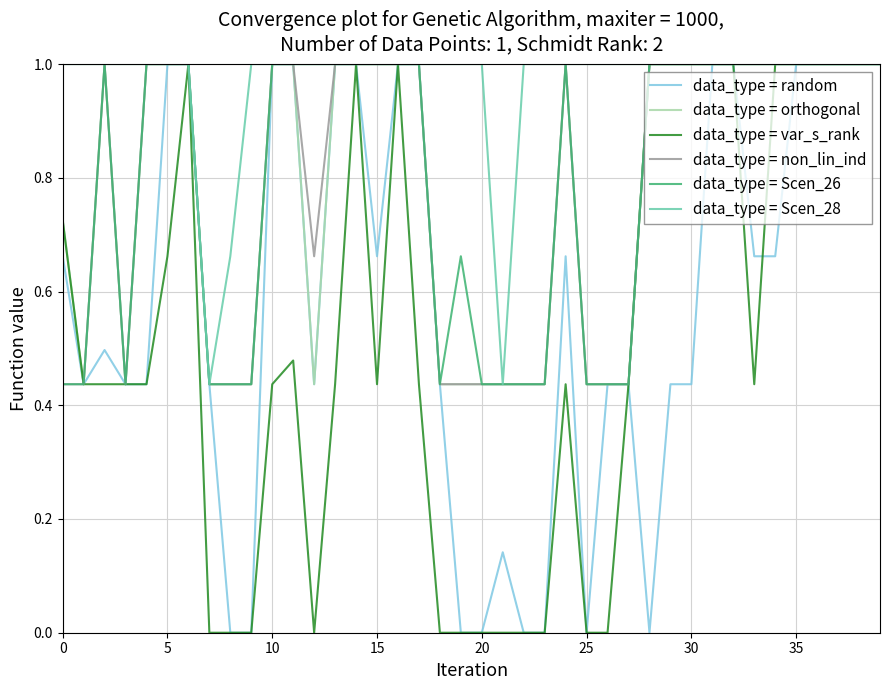

What is the difference between the maximum and minimum values in the data_type = orthogonal series?

0.6